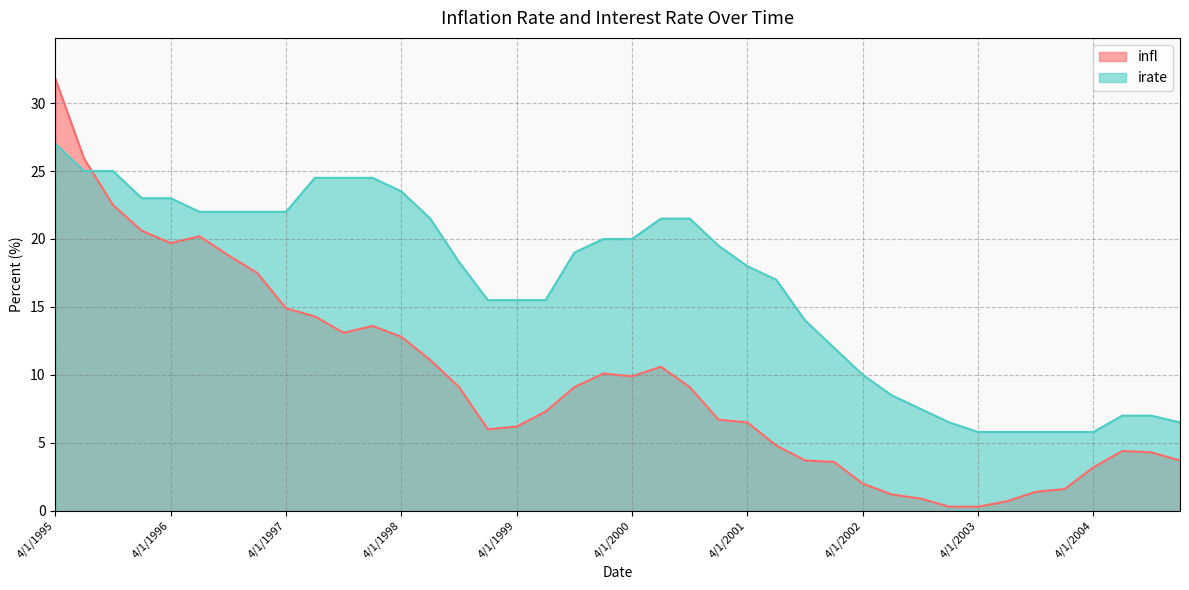

Is it true that irate equals 15.5 at 4/1/1999?

True